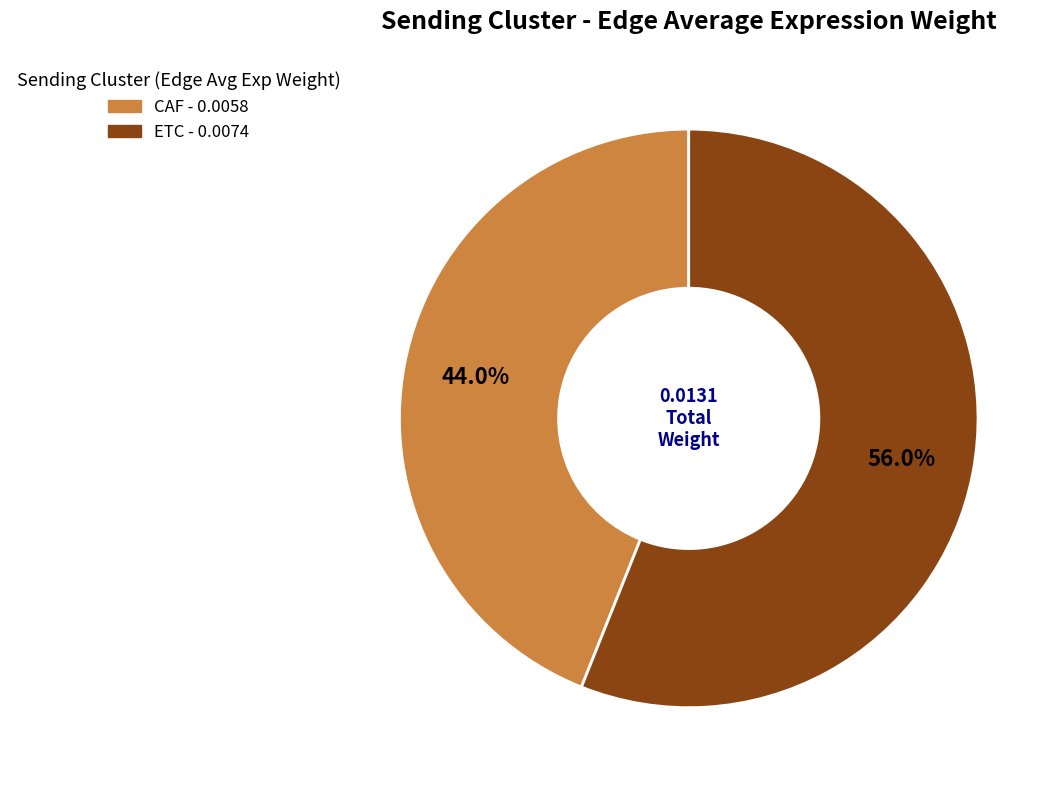

Is there a majority slice in this chart?

Yes